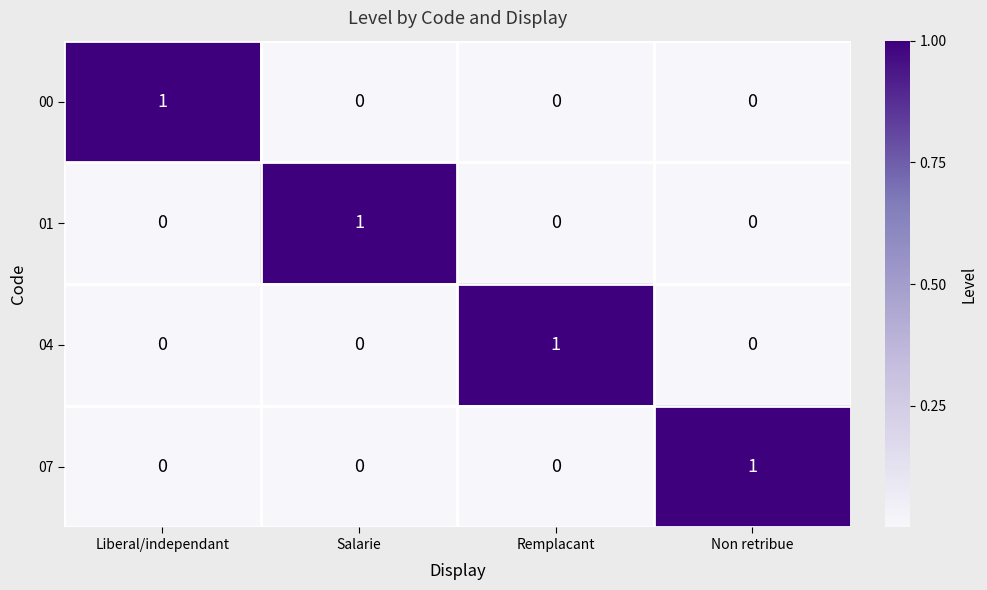

What is the total value across all series at Salarie?

1